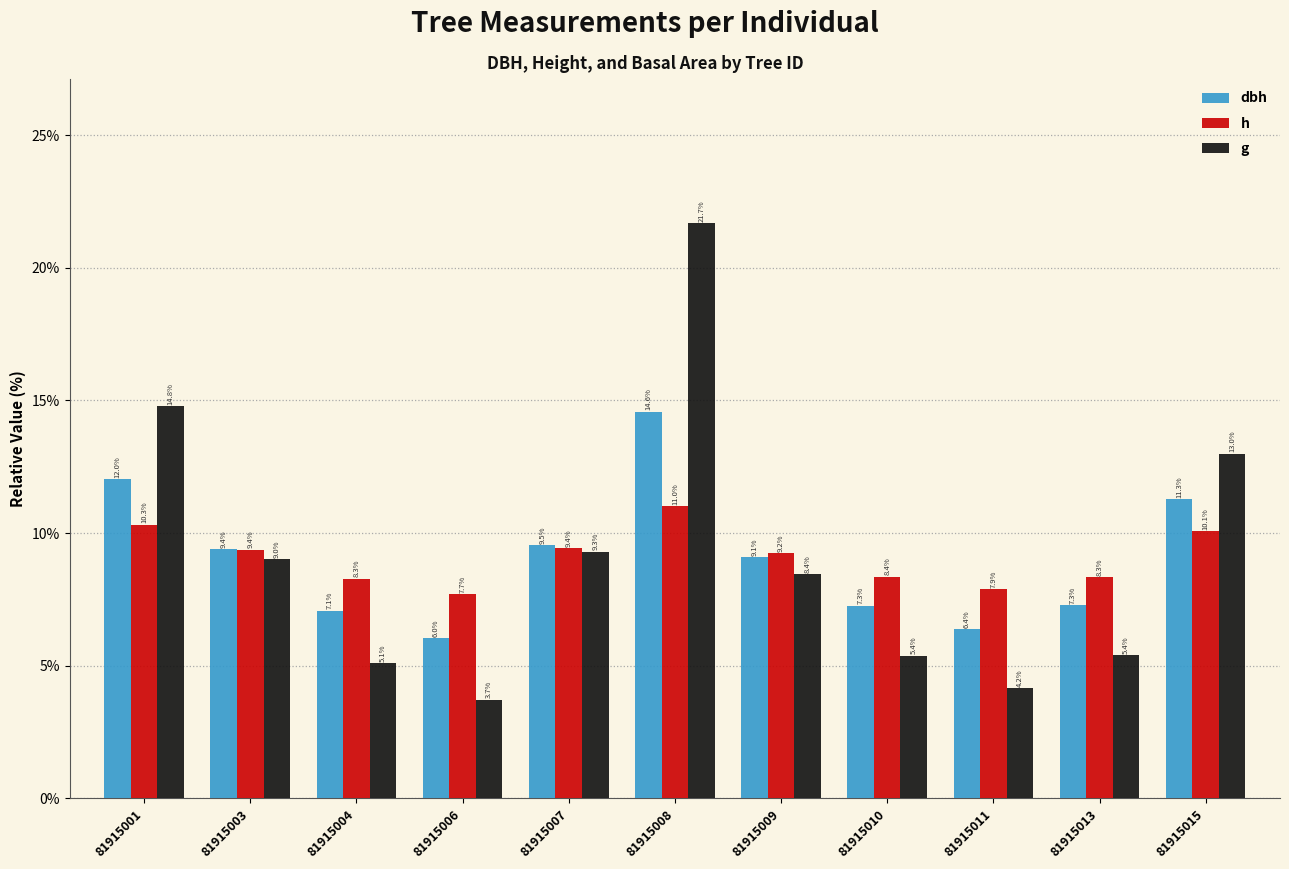

Rank the series by their maximum value, from highest to lowest.

g, dbh, h